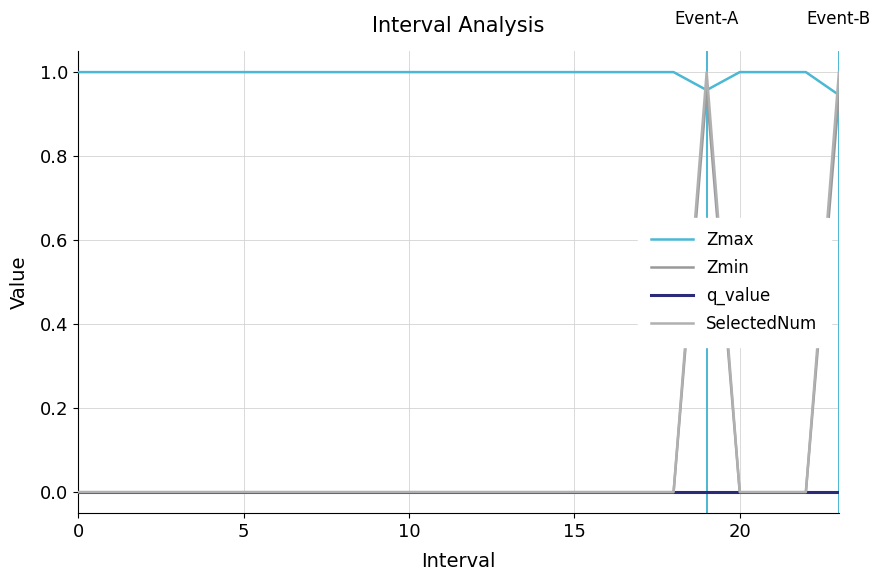

Where is Zmax nearest to the value 0?

23